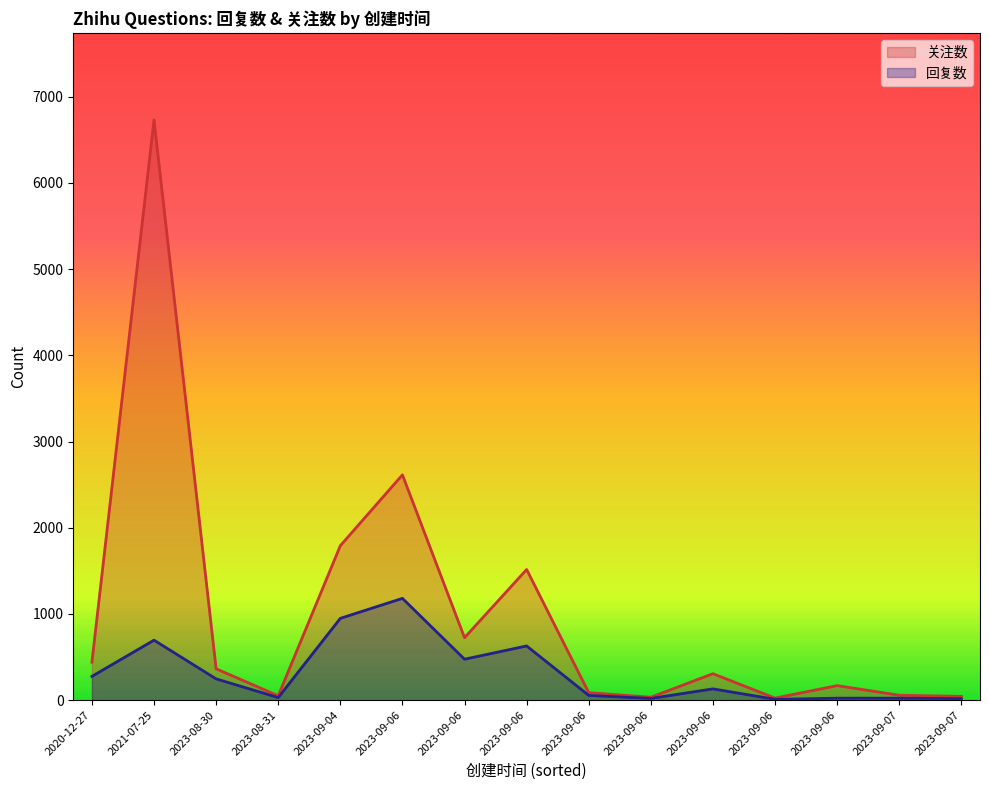

At which category does 关注数 reach its first local peak?

2021-07-25